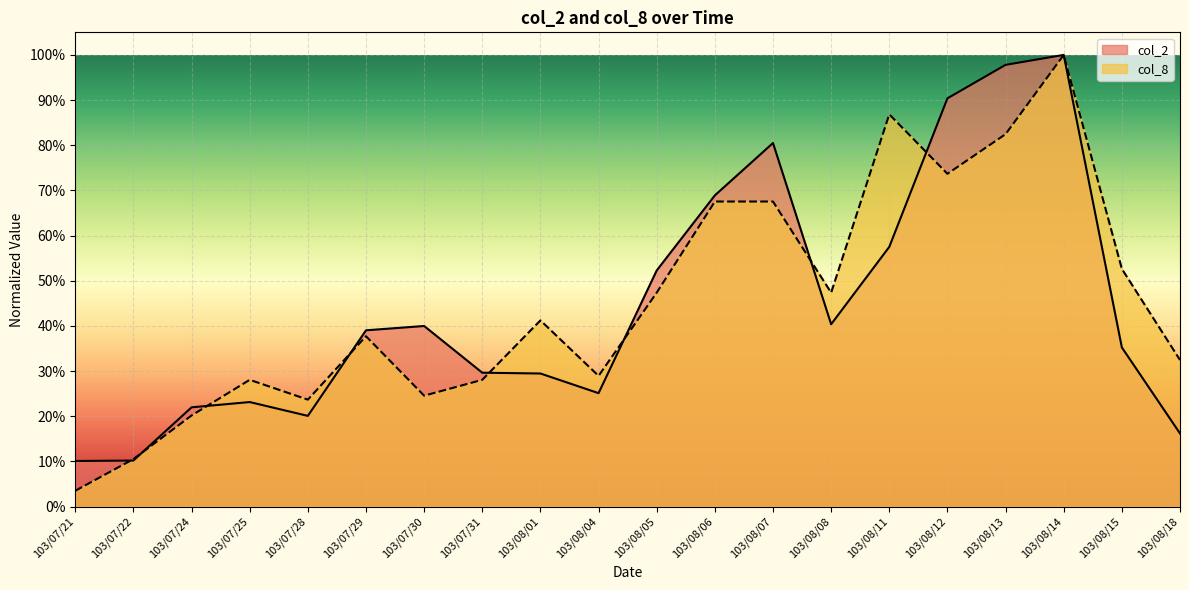

What are all the series names shown in the legend?

col_2, col_8